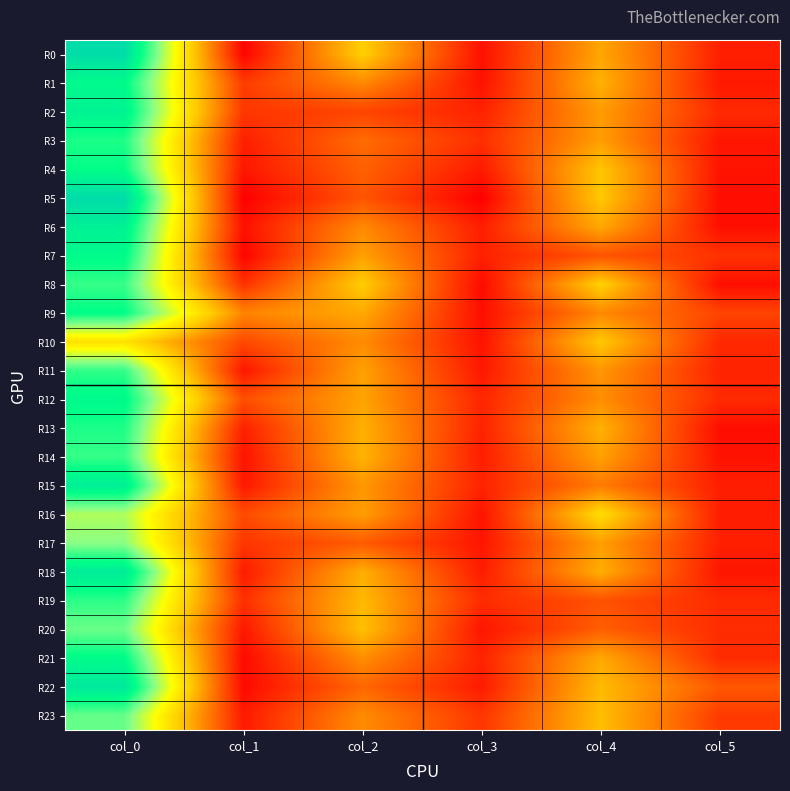

At which category is the sum across all series the highest?

col_0